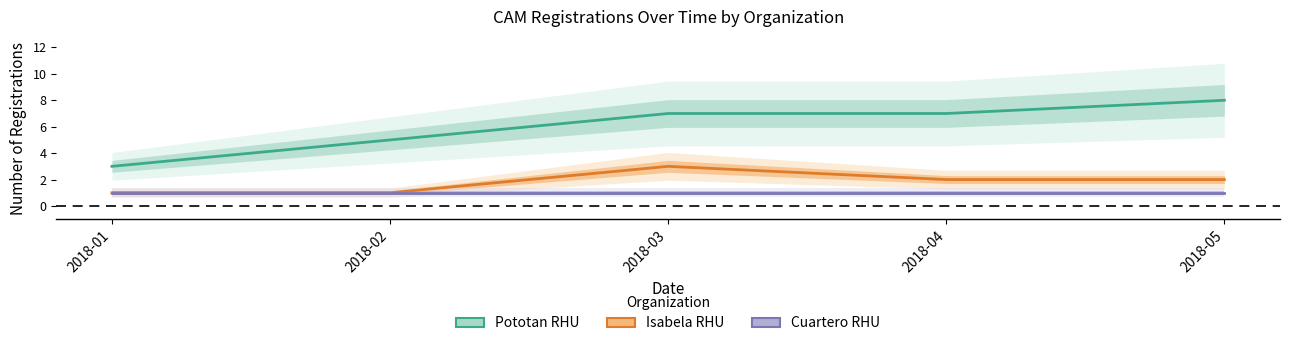

True or false: Pototan RHU and Isabela RHU intersect in this chart.

False